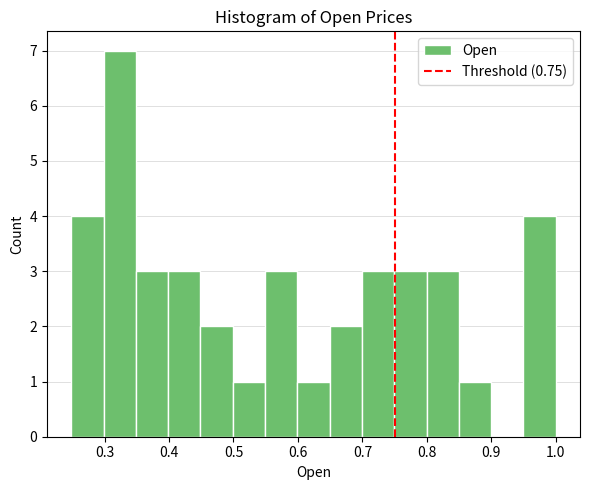

Reading left to right, list every bar in this chart as the range it spans on the x-axis followed by its height. Neither the bar edges nor the heights are printed on the chart, so give them approximately, as read against the axes.

0.25 to 0.30: 4
0.30 to 0.35: 7
0.35 to 0.40: 3
0.40 to 0.45: 3
0.45 to 0.50: 2
0.50 to 0.55: 1
0.55 to 0.60: 3
0.60 to 0.65: 1
0.65 to 0.70: 2
0.70 to 0.75: 3
0.75 to 0.80: 3
0.80 to 0.85: 3
0.85 to 0.90: 1
0.90 to 0.95: 0
0.95 to 1.00: 4